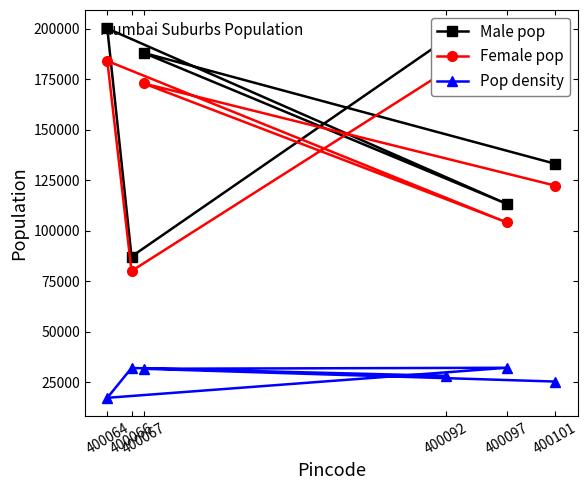

Between 400067 and 400064, which series saw the biggest shift?

Pop density